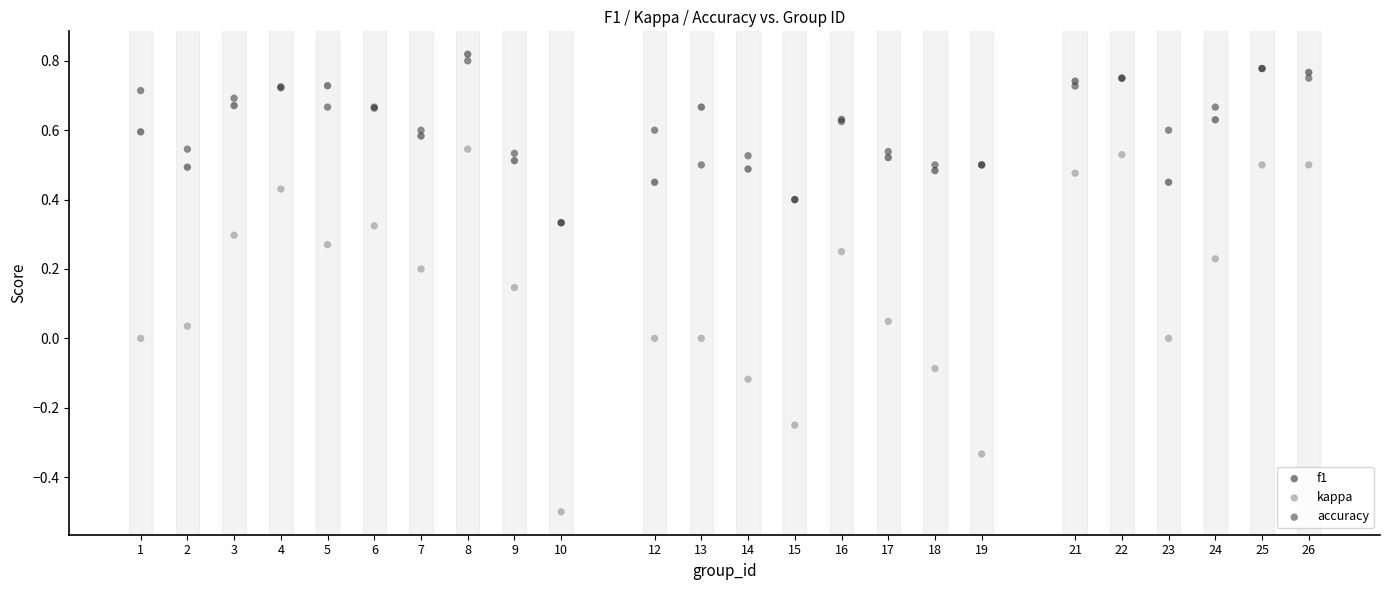

Which series reaches the minimum Y coordinate?

kappa